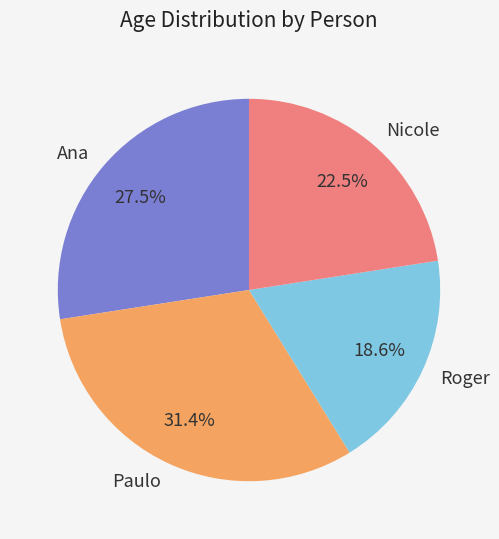

What is the largest slice in the pie chart?

Paulo